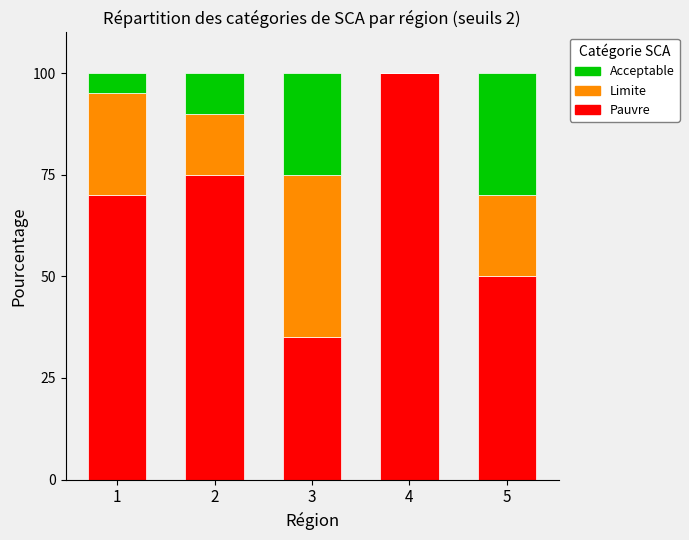

The Pauvre series shows 20 at 5. True or false?

False